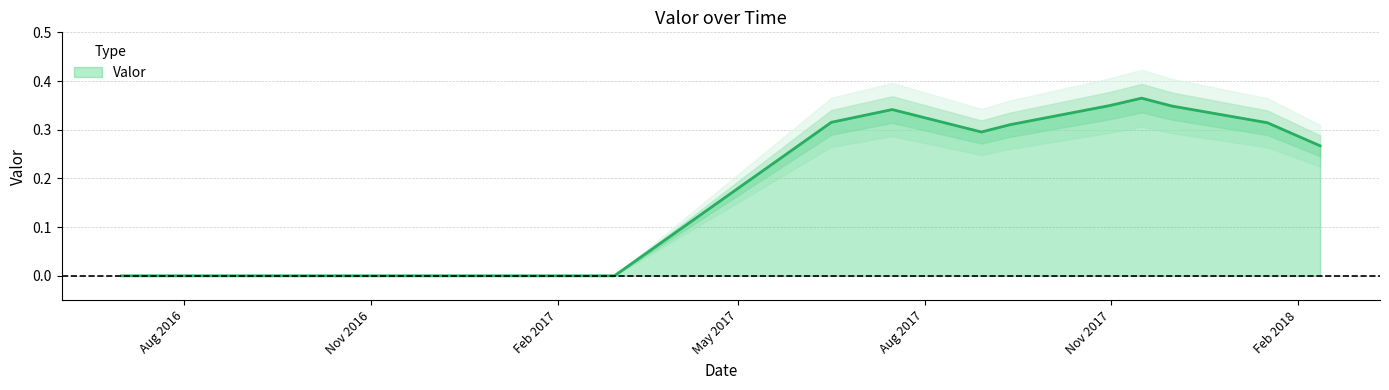

Between 2017-11-16 and 2016-07-01, which is larger?

2017-11-16